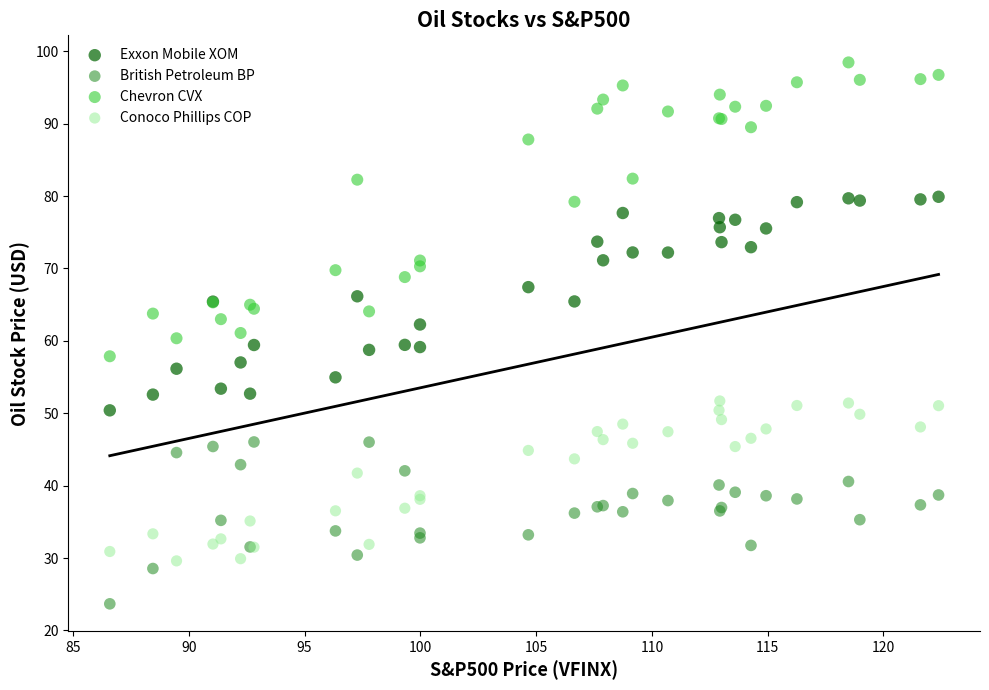

Which series reaches the minimum Y coordinate?

British Petroleum BP